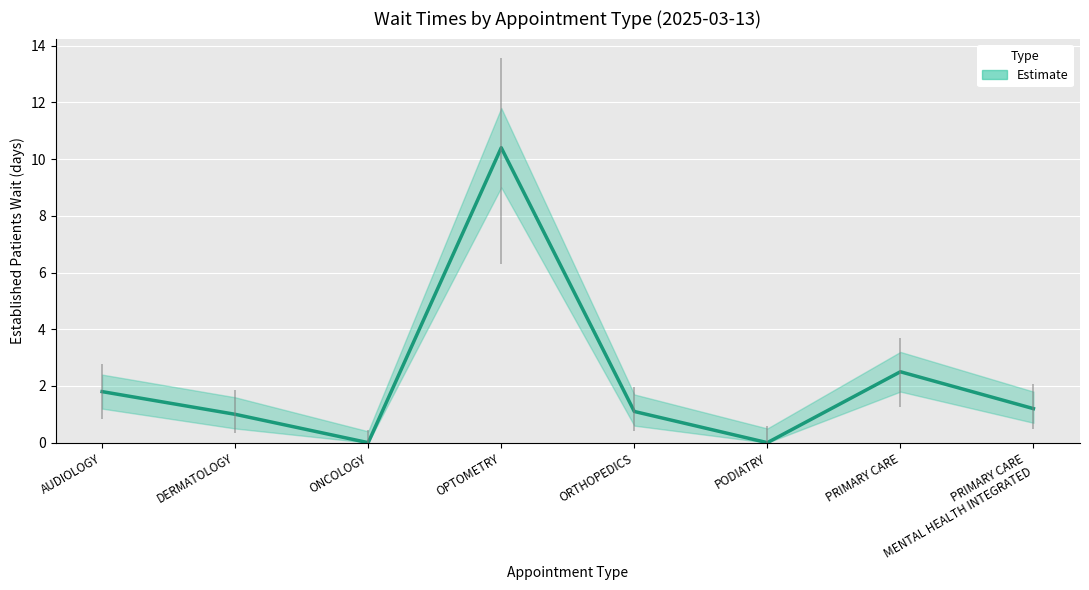

What is the value of the 4th point from the left?

10.4